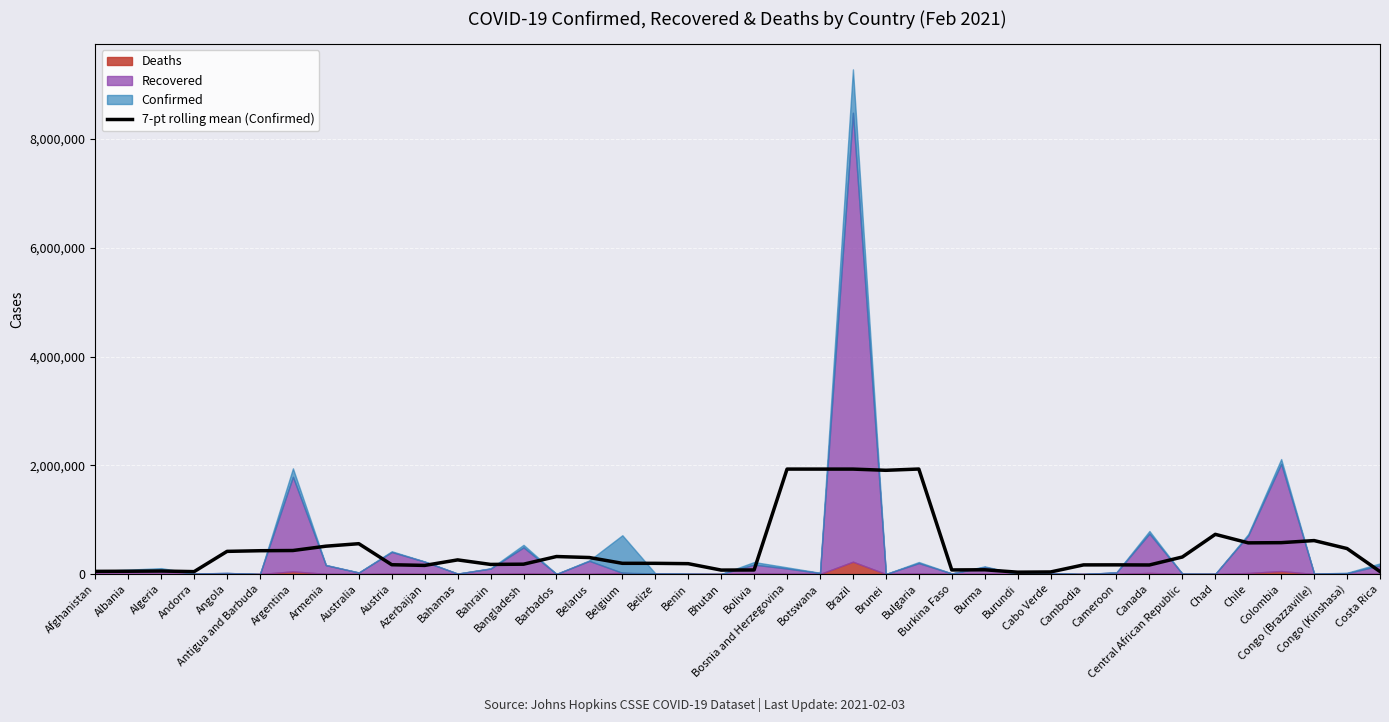

What is the label of the 14th point from the left?

Bangladesh